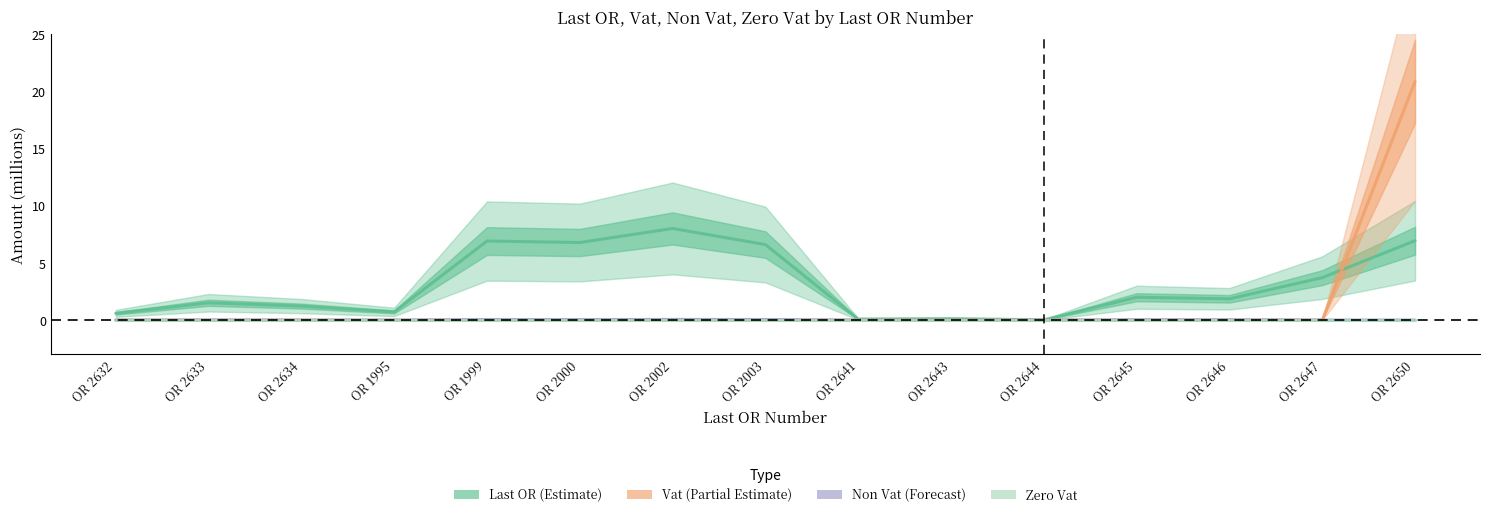

At which category does Non Vat reach its first local peak?

OR 2633